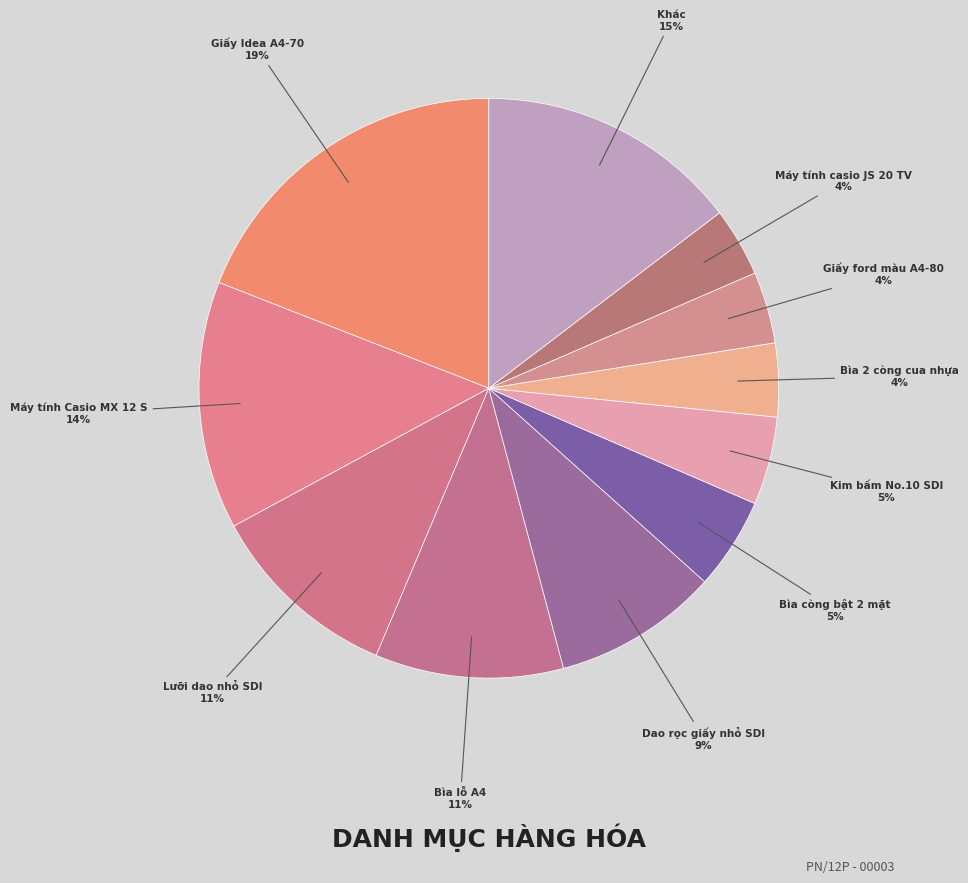

Count the number of slices in the pie.

11